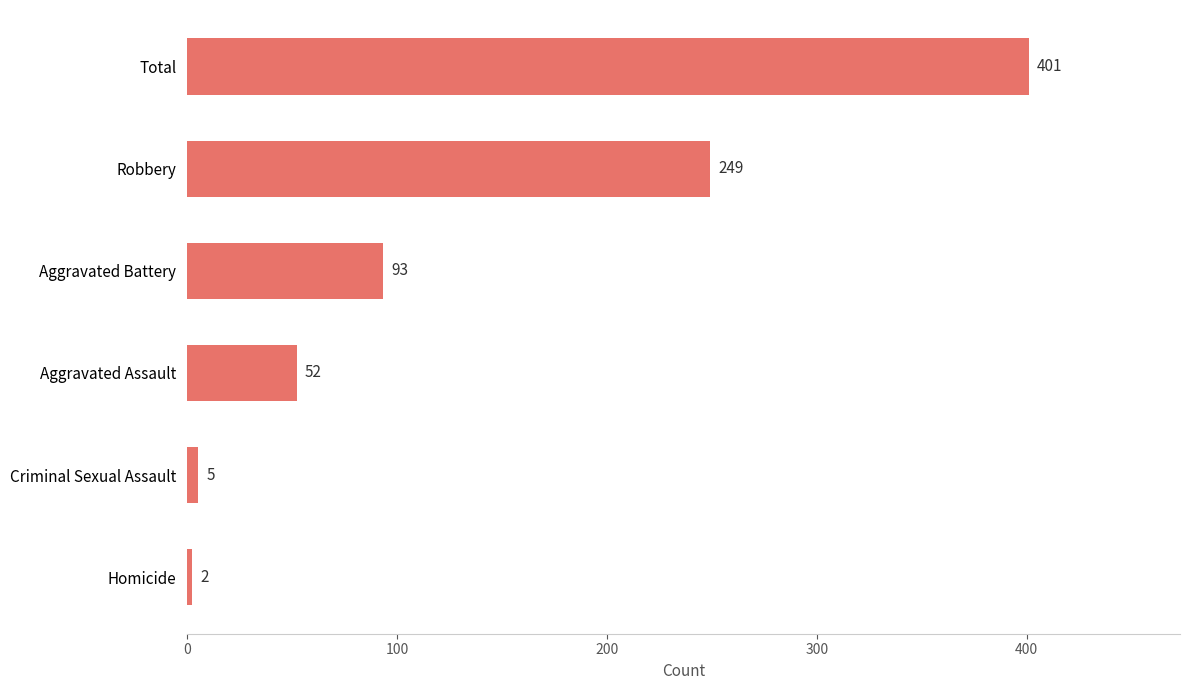

What is the change in value from Criminal Sexual Assault to Total?

+396